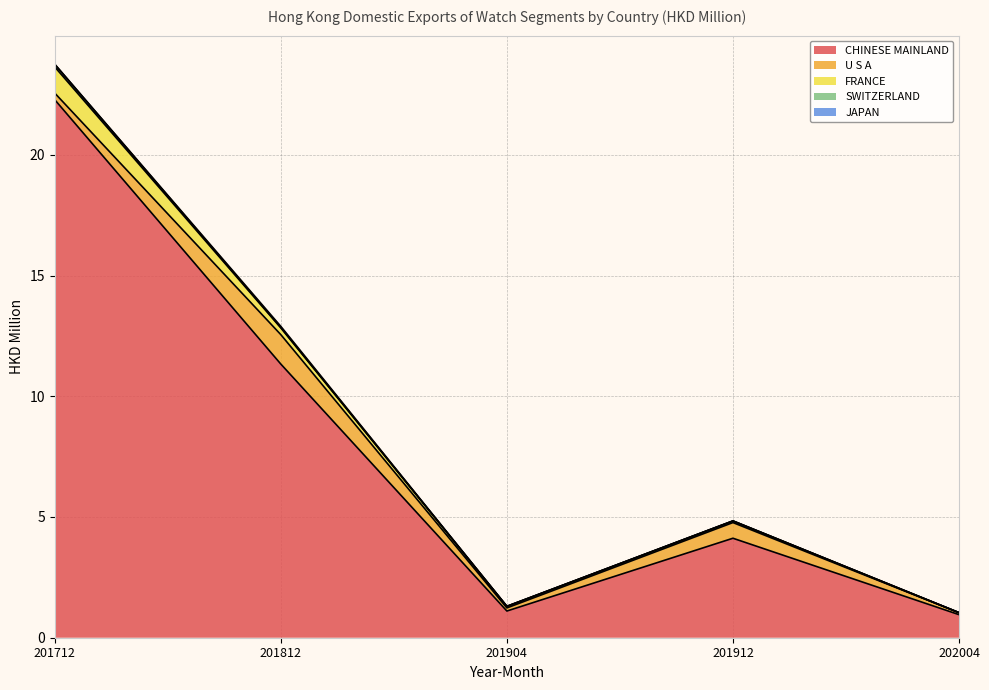

Between 201812 and 201912, which is larger?

201812